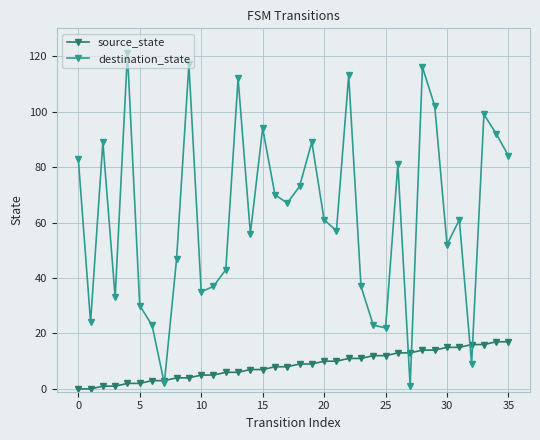

What is the greatest value displayed?

121